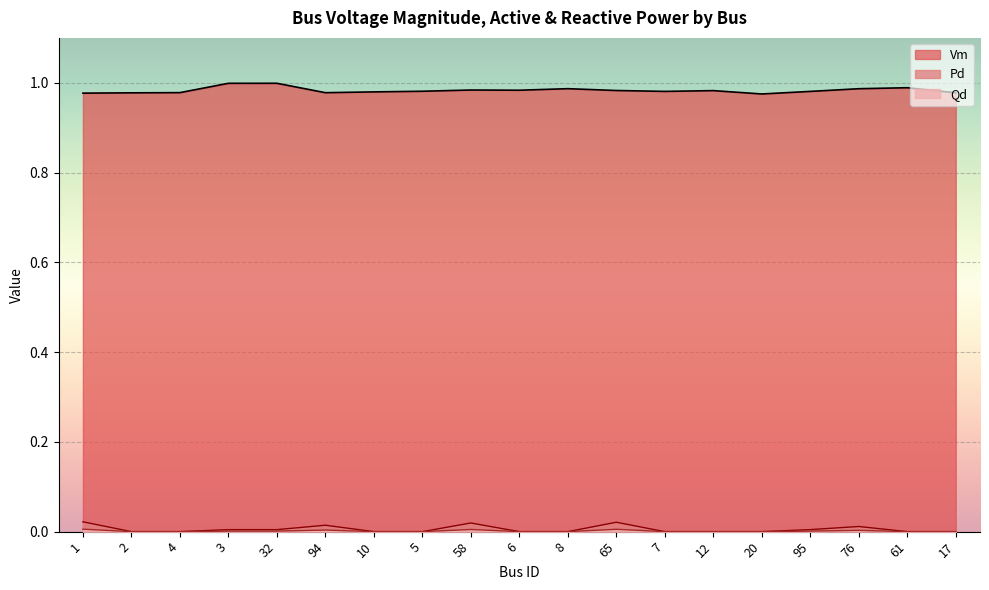

What is the maximum value for Vm?

1.0